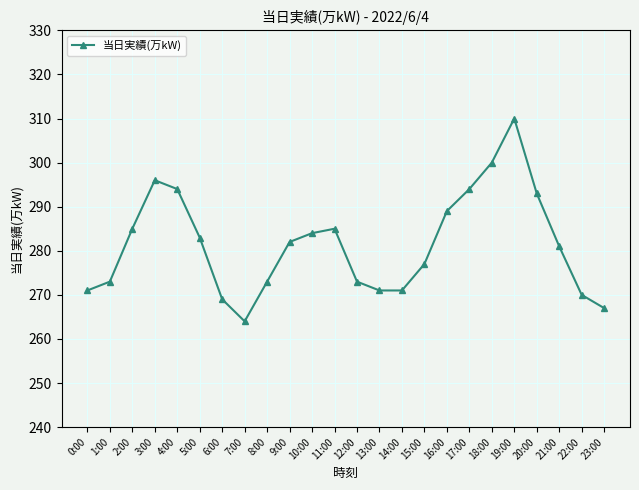

The value at 23:00 is 96. True or false?

False